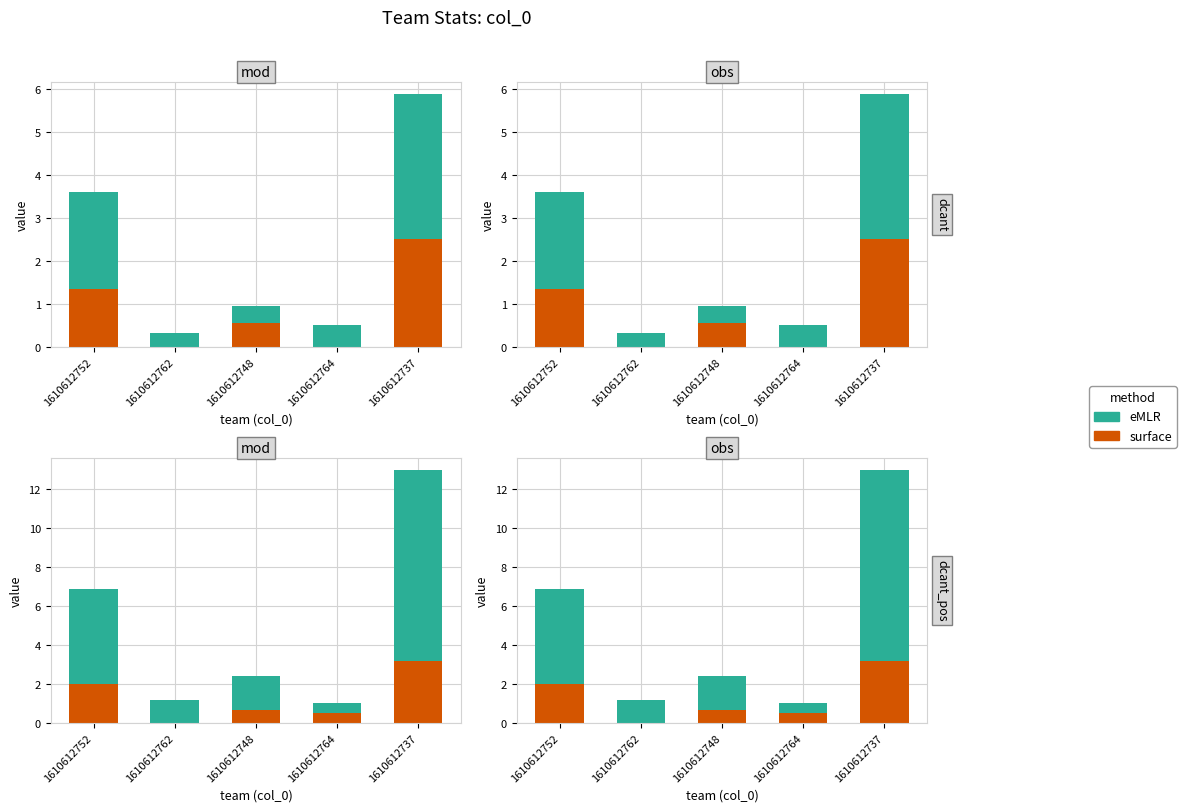

How many values in the eMLR series exceed 1?

4